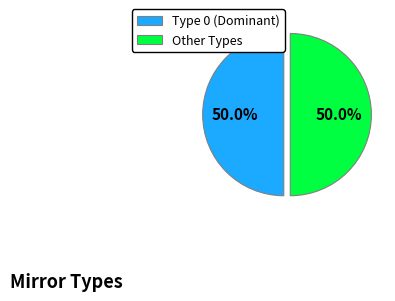

Do Type 0 (Dominant) and Other Types together represent more than half of the pie?

Yes